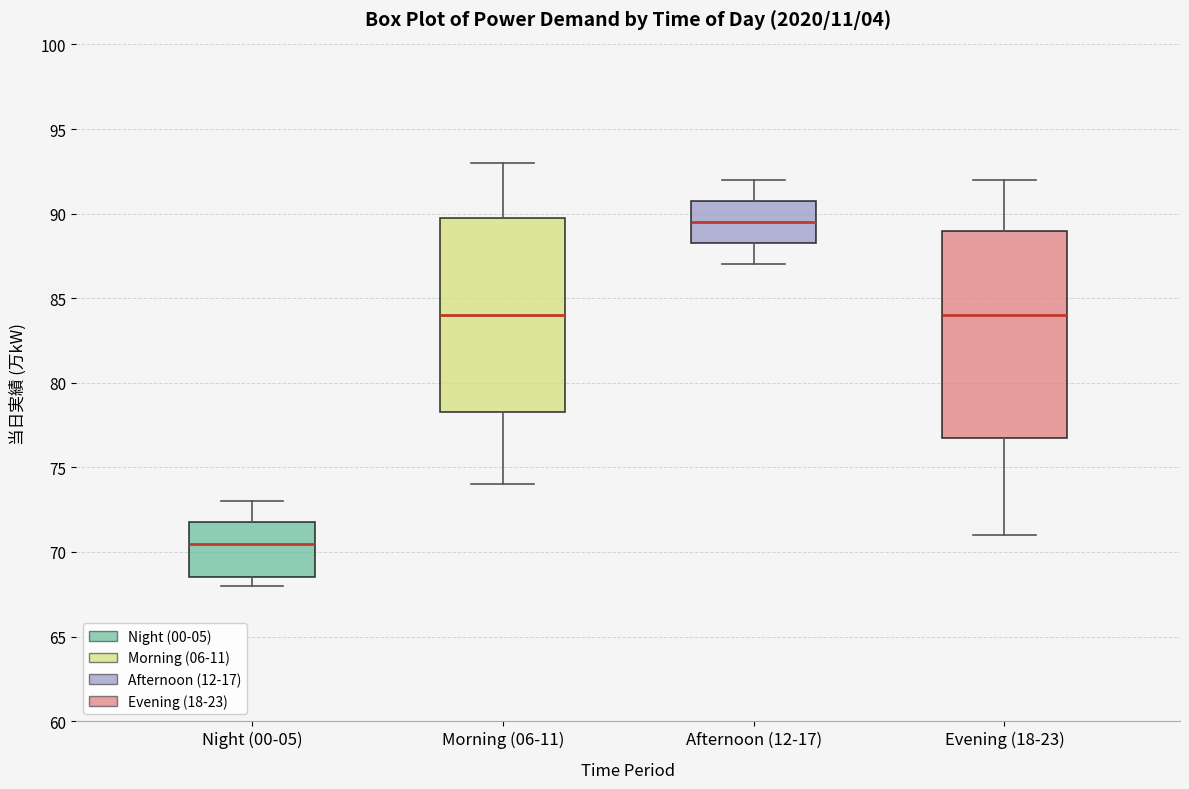

Which box has the lowest median line?

Night (00-05)